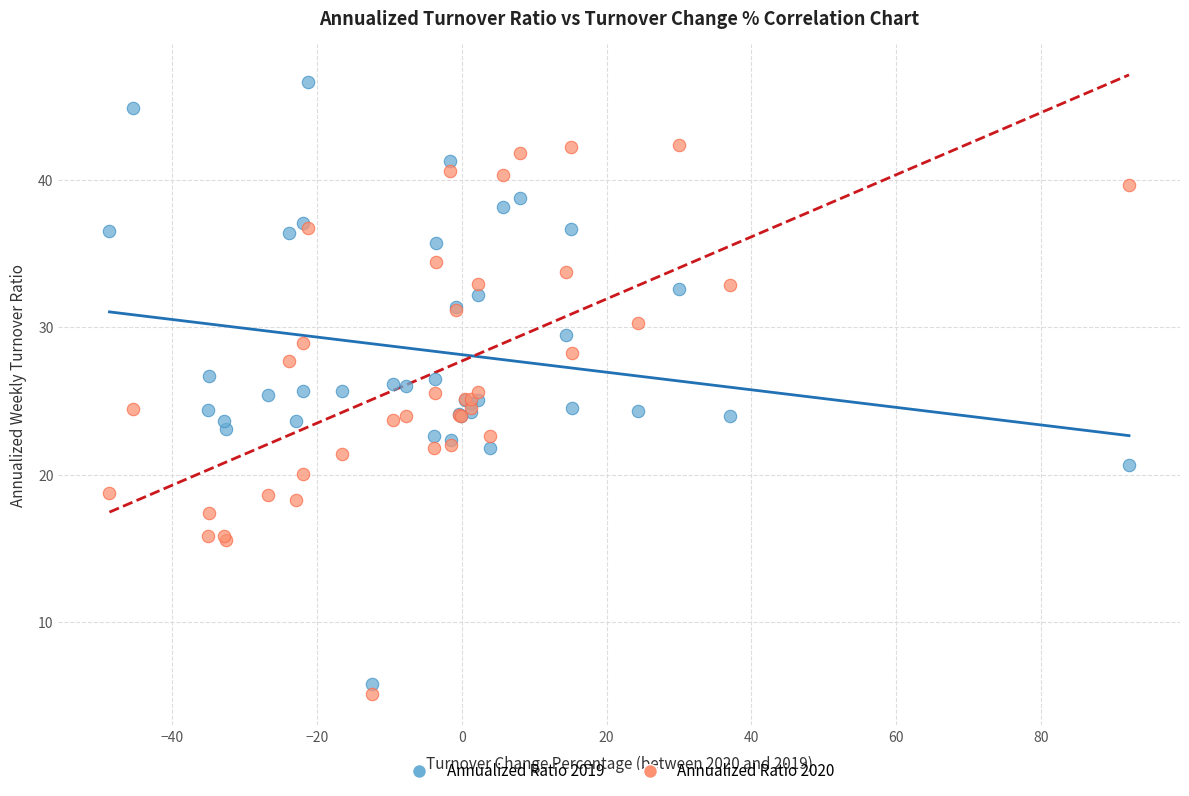

Which series contains the lowest Y value?

Annualized Ratio 2020